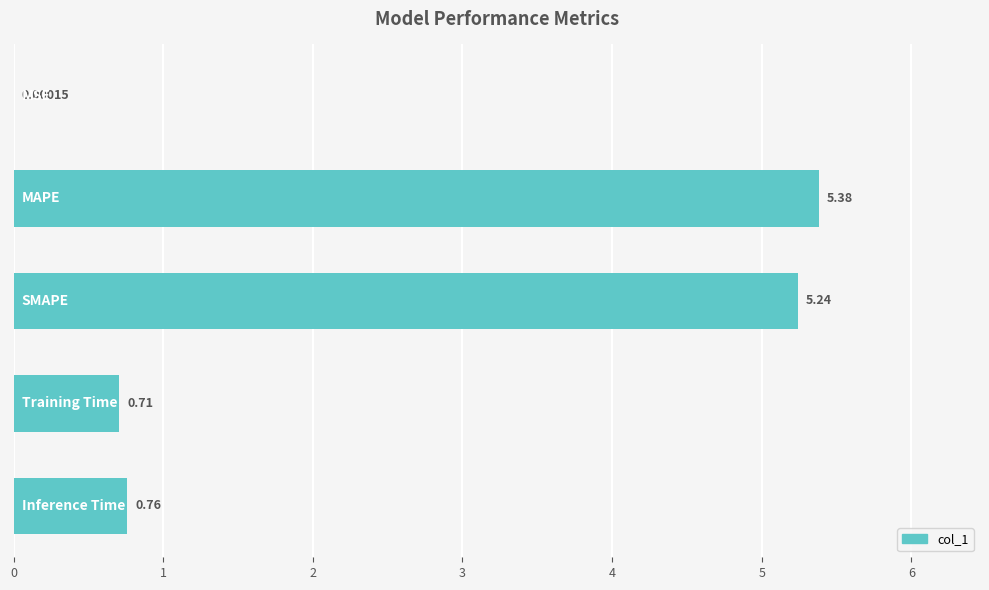

What is the sum of all values?

12.1